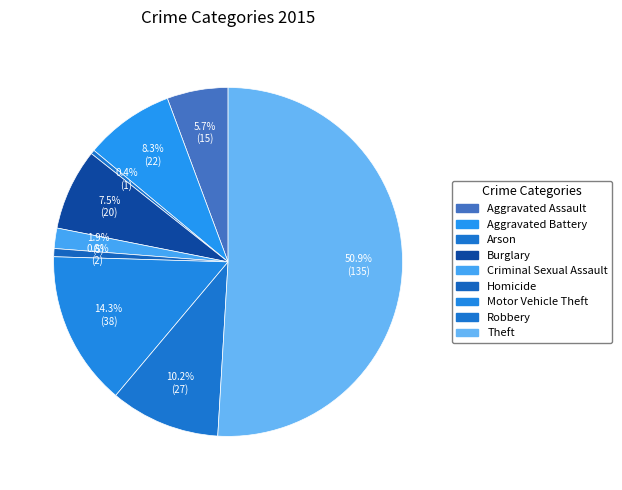

Between Homicide and Aggravated Battery, which is larger?

Aggravated Battery